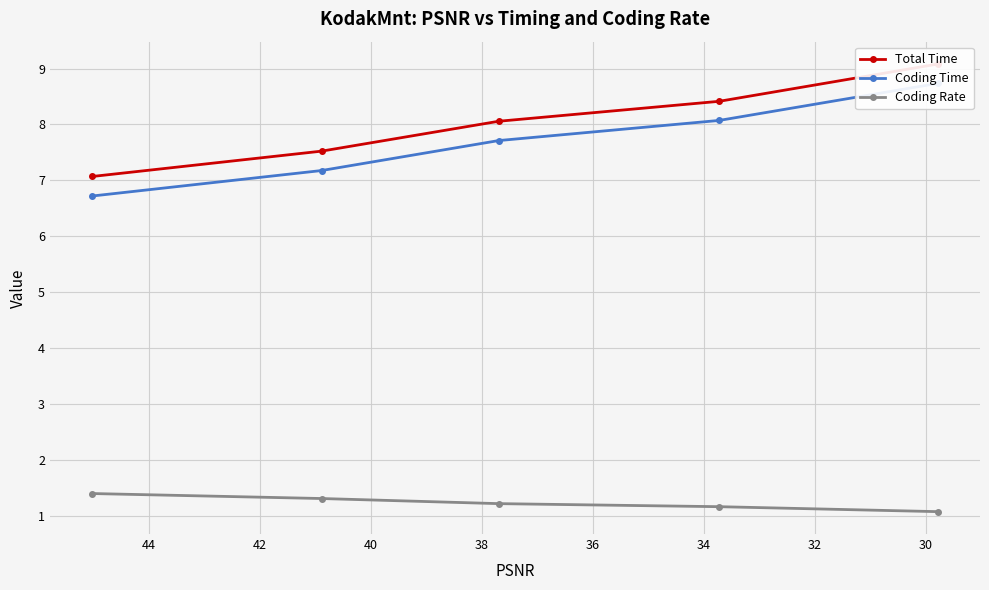

What is the minimum value shown in the chart?

1.1